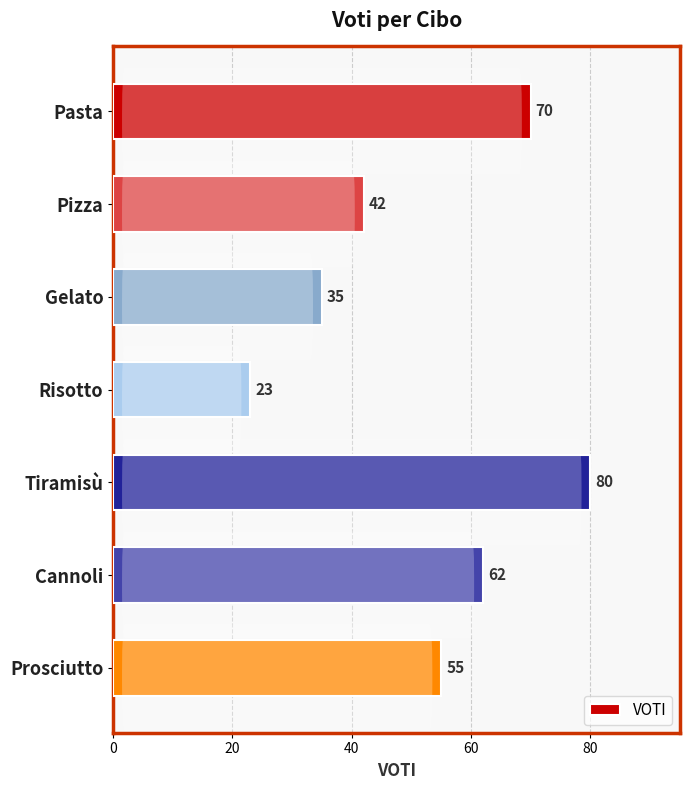

What is the smallest value displayed?

23